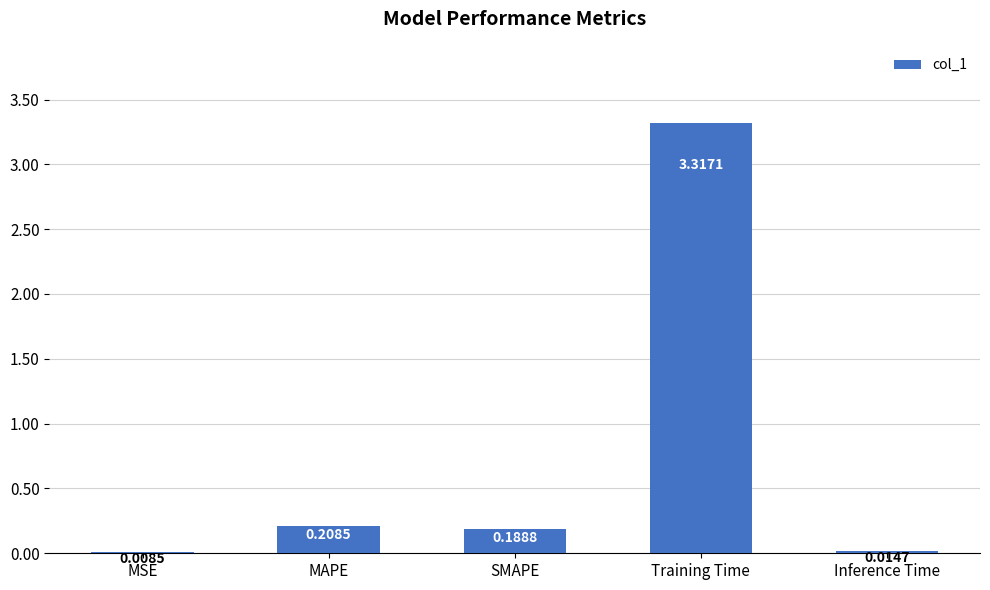

Between SMAPE and MAPE, which is larger?

MAPE